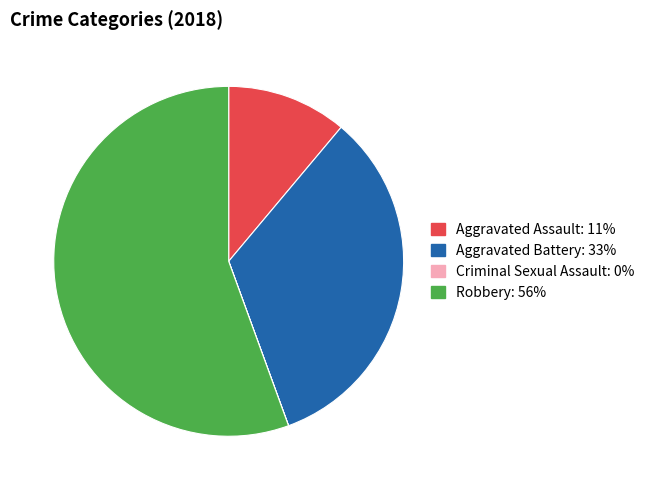

Which slice is the largest?

Robbery